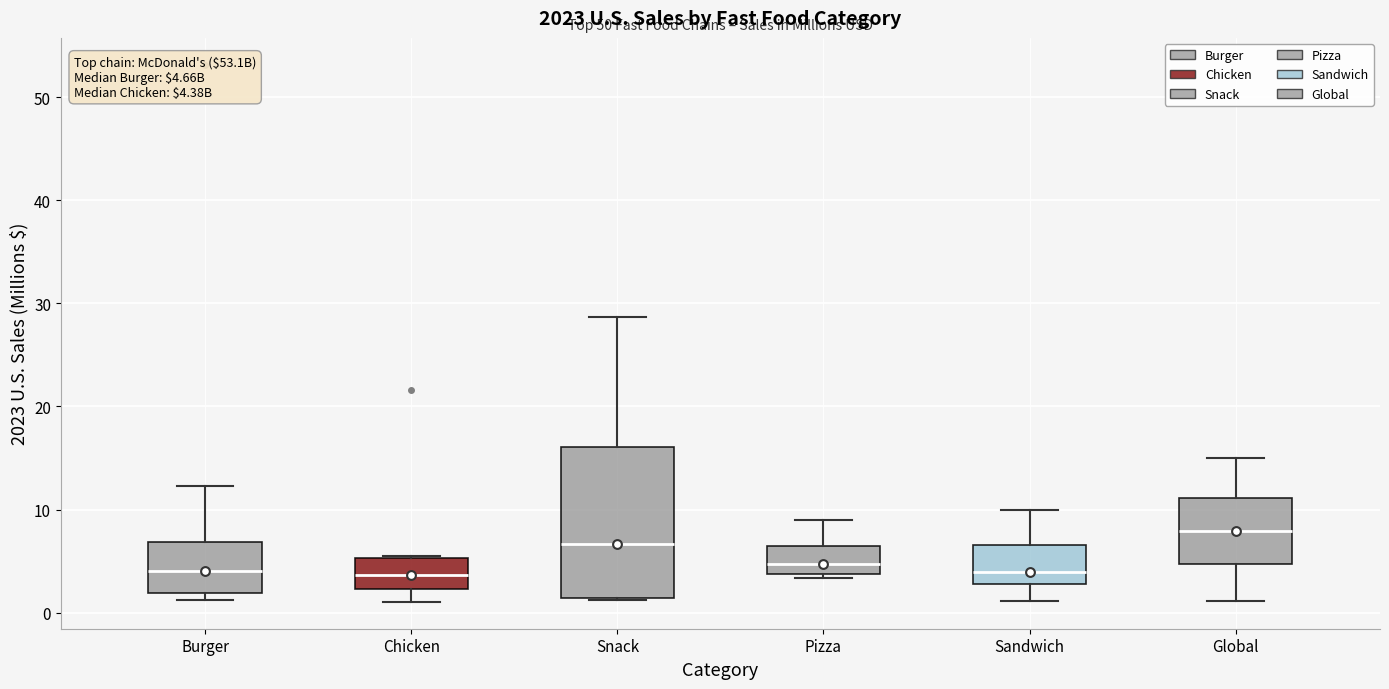

Which box is the tallest, from its lower edge to its upper edge?

Snack